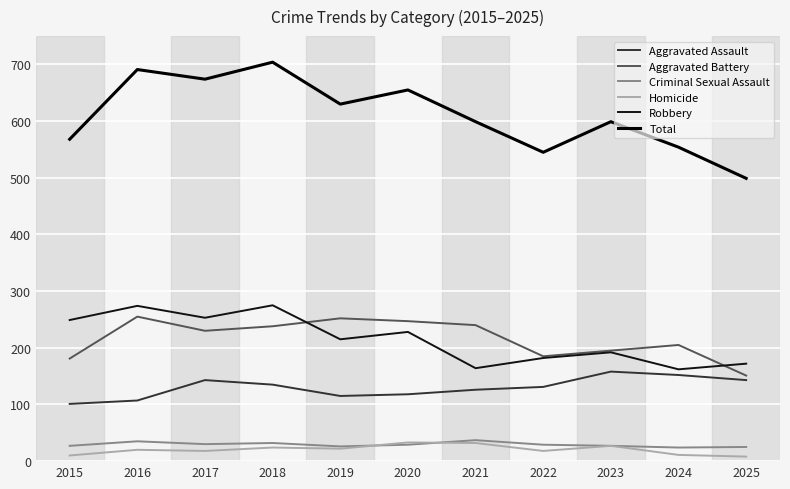

In Aggravated Assault, how many points are lower than both neighbors (excluding endpoints)?

1